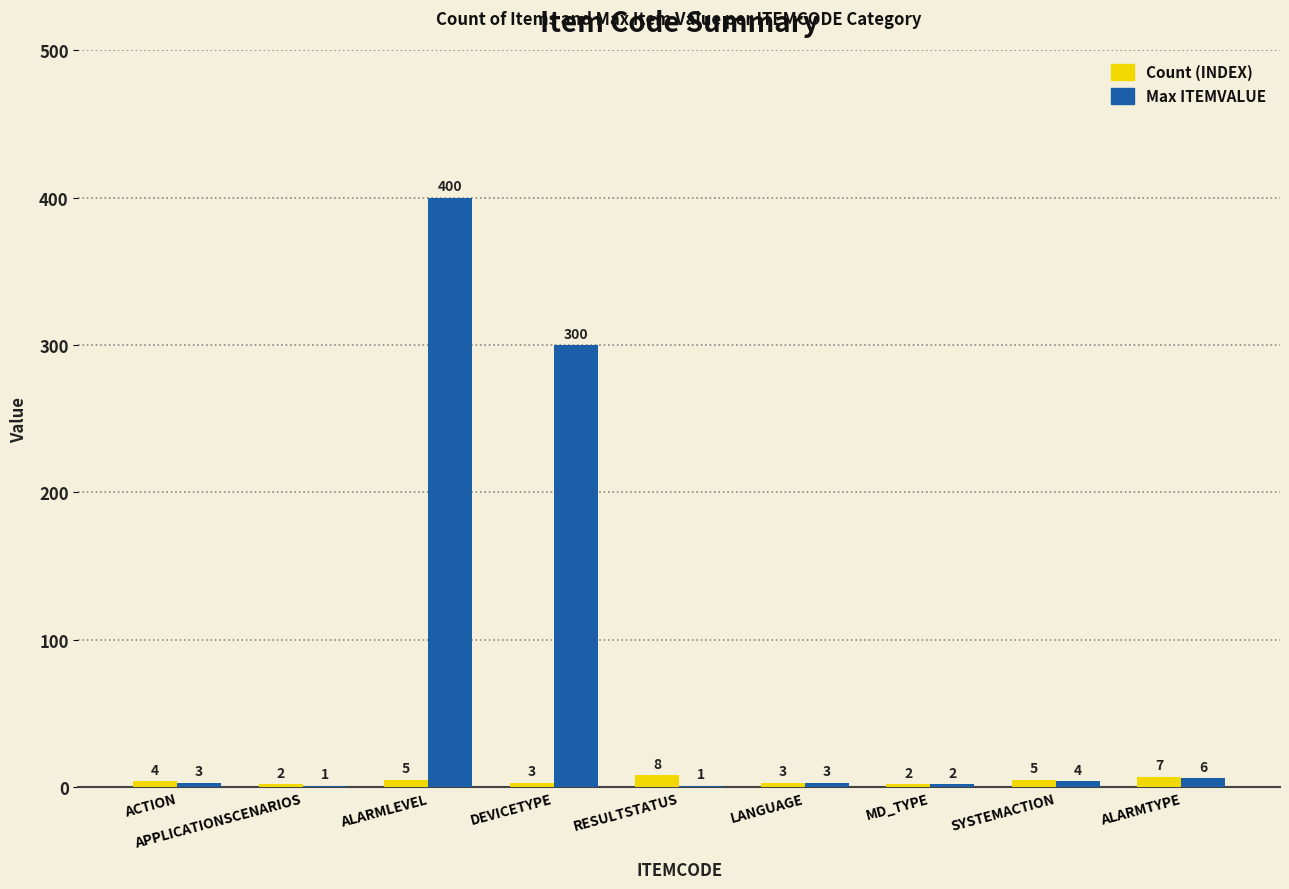

At which category is the sum across all series the highest?

ALARMLEVEL